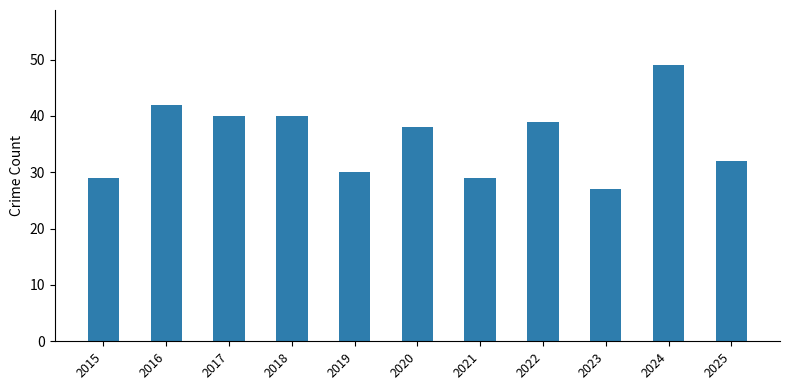

What is the value of the 10th bar from the left?

49